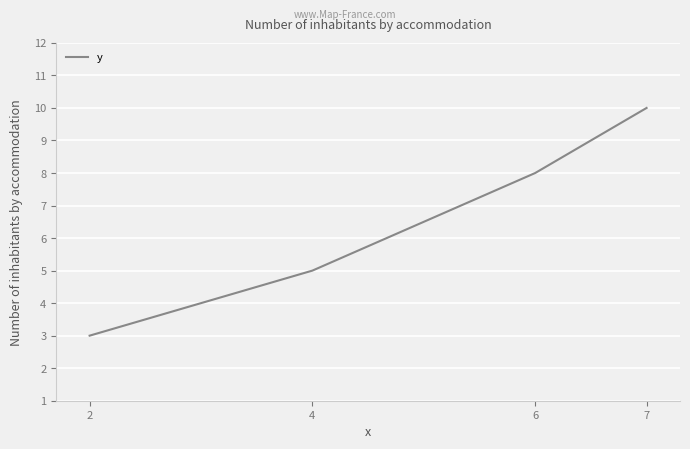

What is the change in value from 2 to 6?

+5